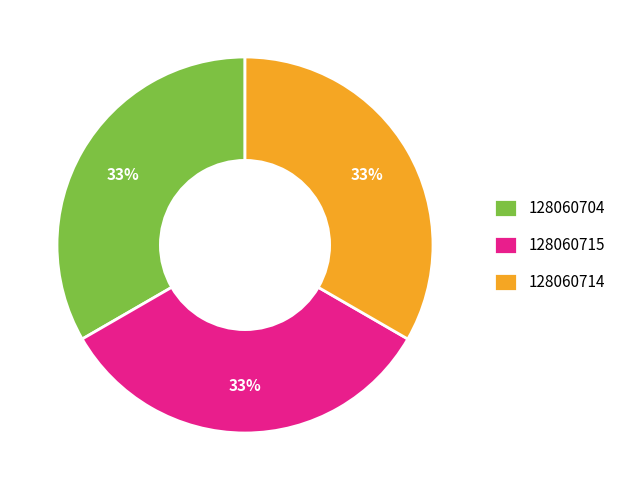

Combined, do 128060715 and 128060704 account for over 50%?

Yes